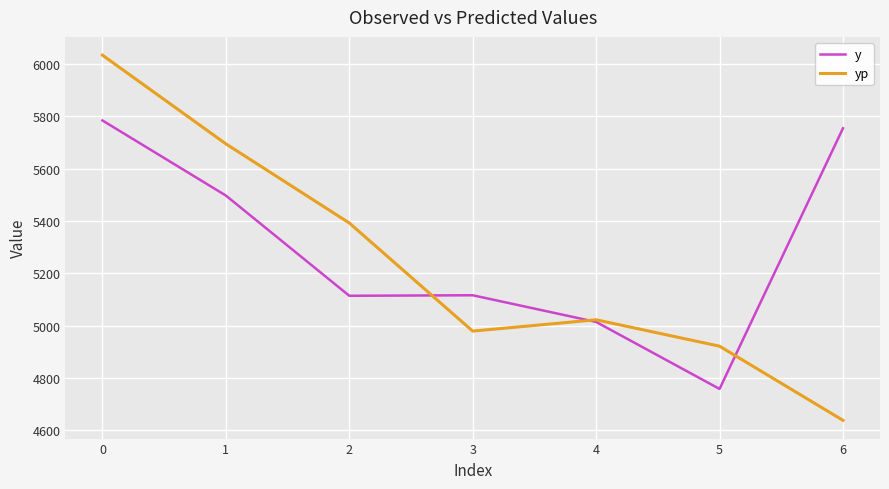

What is the average value of the yp series?

5240.1